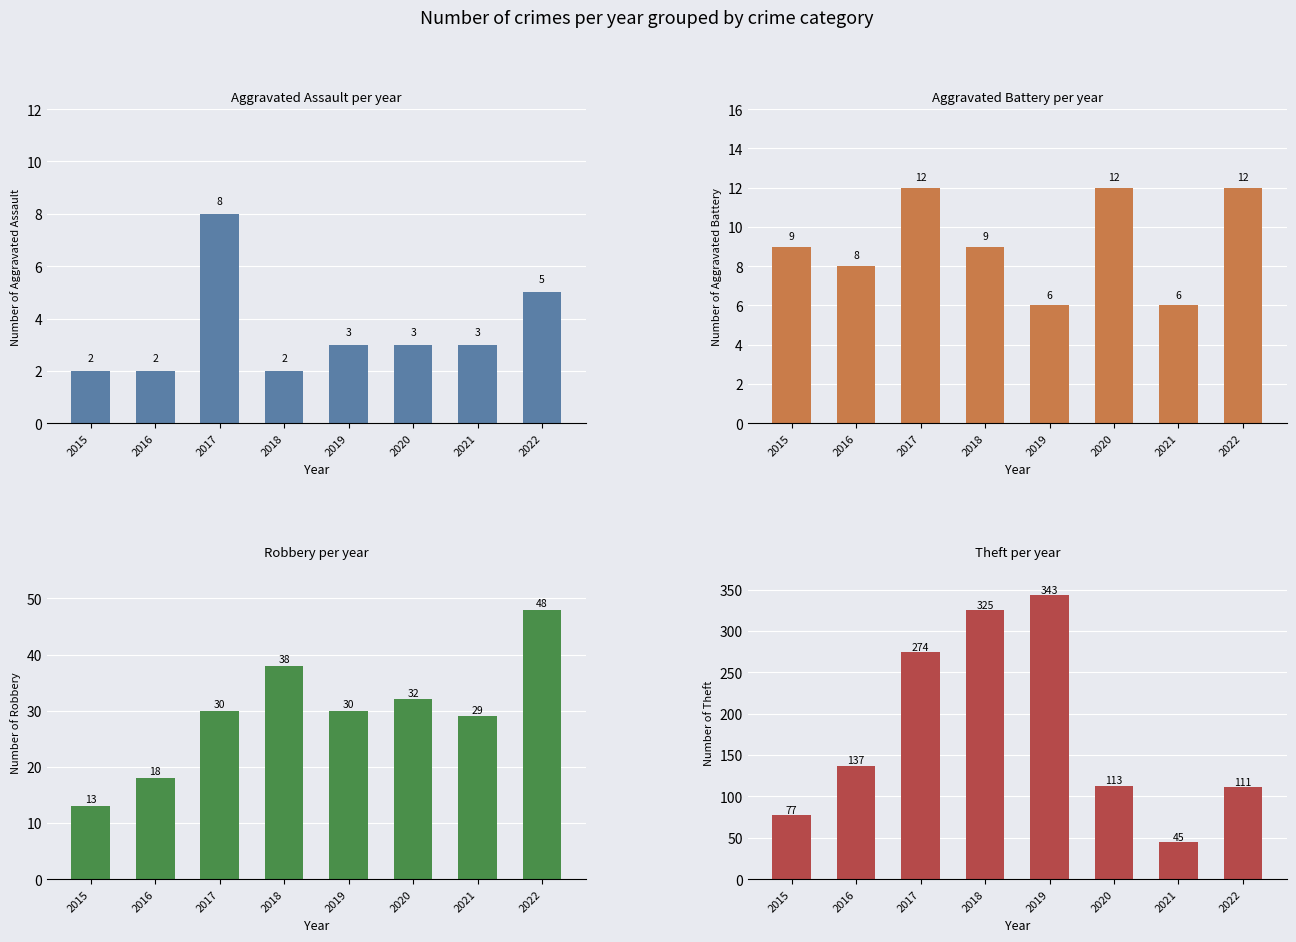

Rank the series by their maximum value, from lowest to highest.

Aggravated Assault, Aggravated Battery, Robbery, Theft